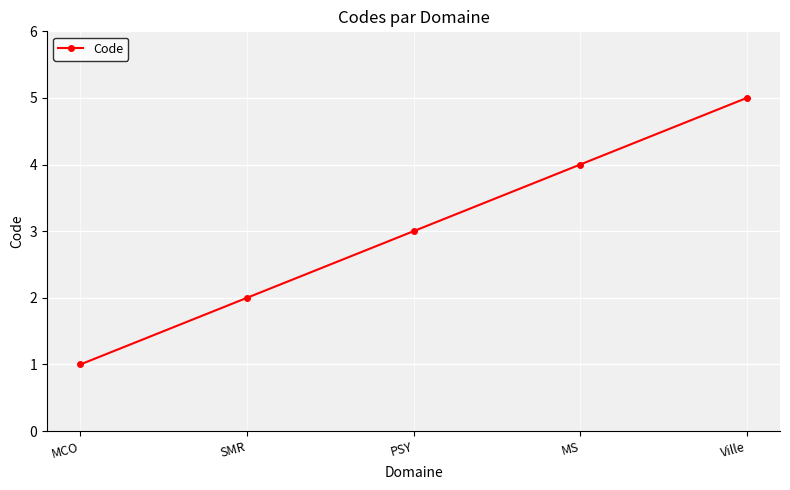

How many categories are shown in the chart?

5